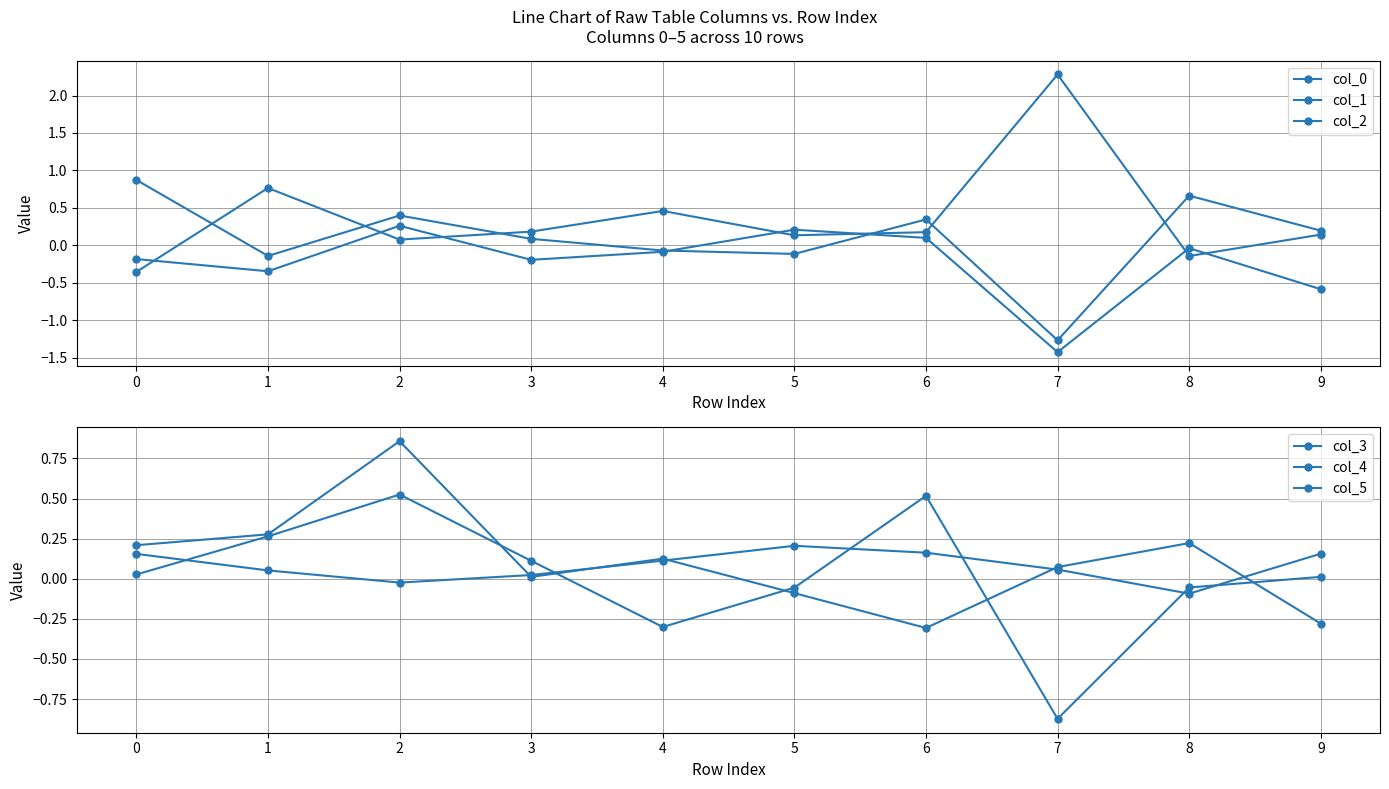

Which series has the largest range (max minus min)?

col_1